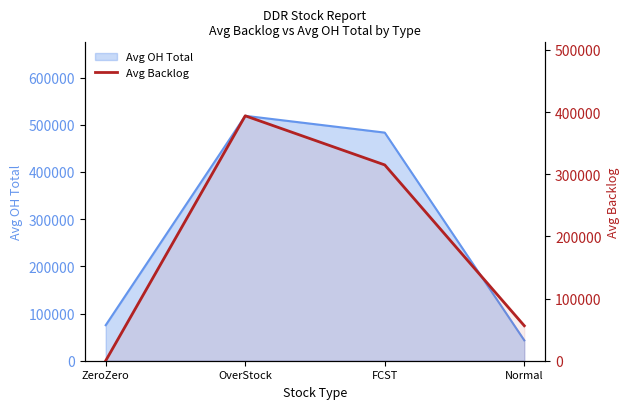

What is the maximum value shown in the chart?

394029